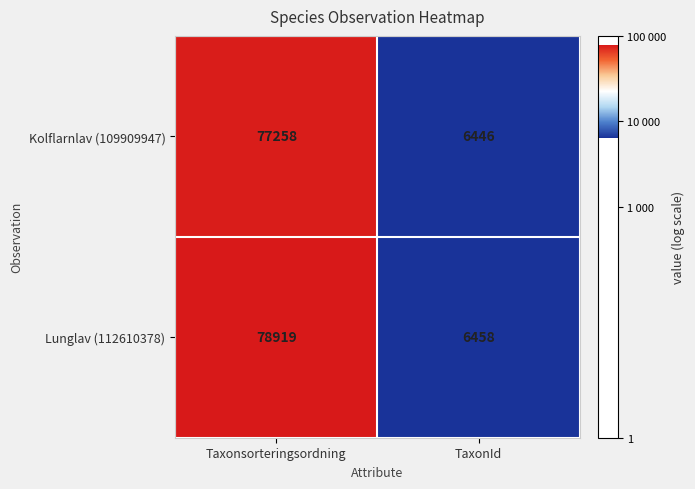

What is the total value across all series at TaxonId?

12904